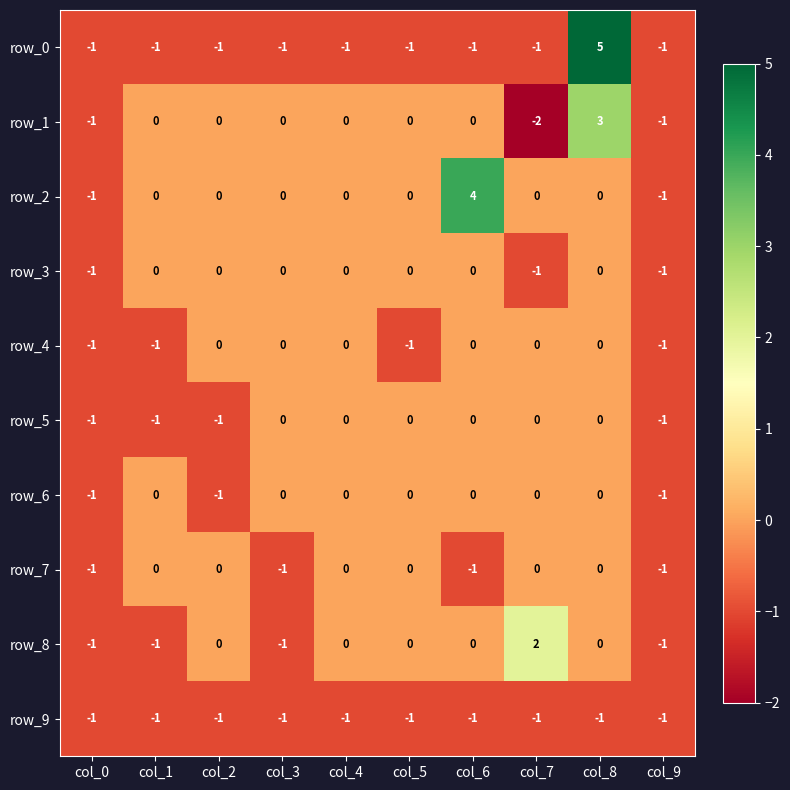

At which category is the sum across all series the highest?

col_8